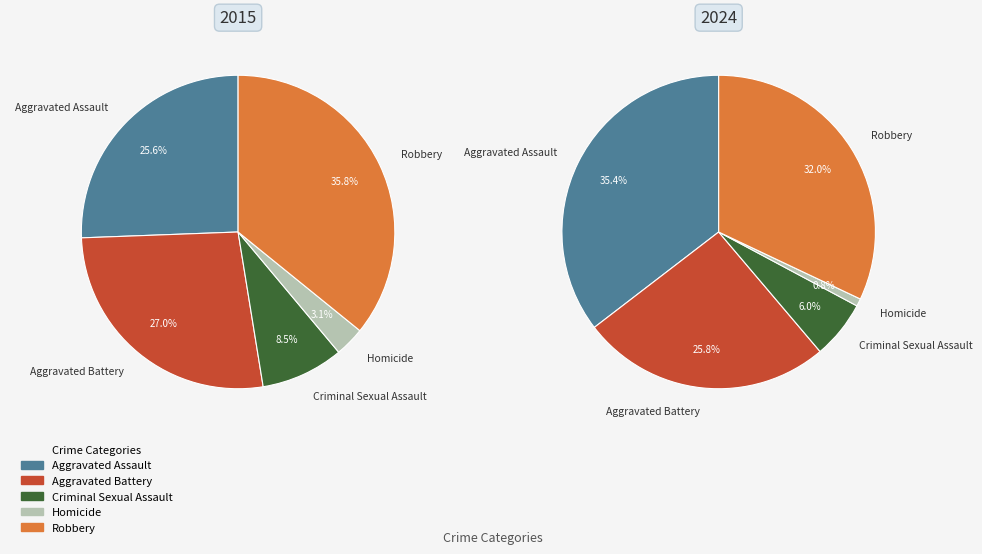

What is the smallest slice in the pie chart?

Homicide